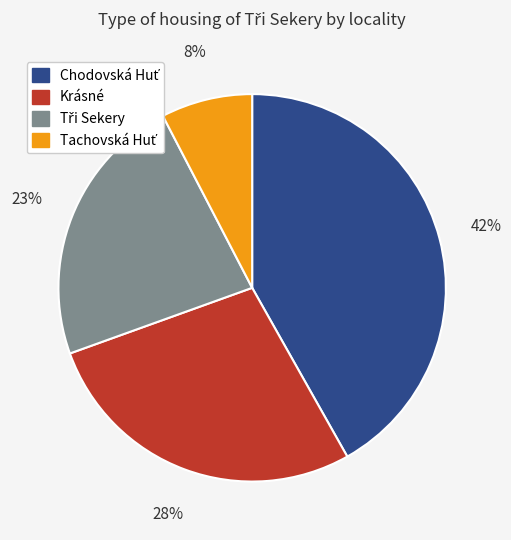

The Krásné slice represents 22% of the pie. True or false?

False